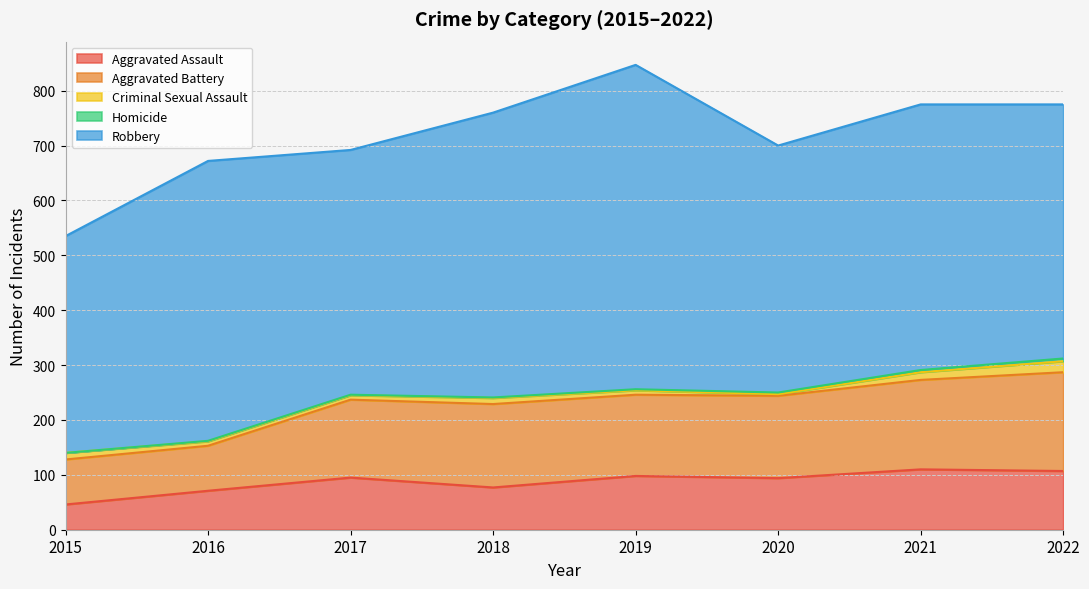

What is the difference between the maximum and minimum values in the Aggravated Assault series?

64